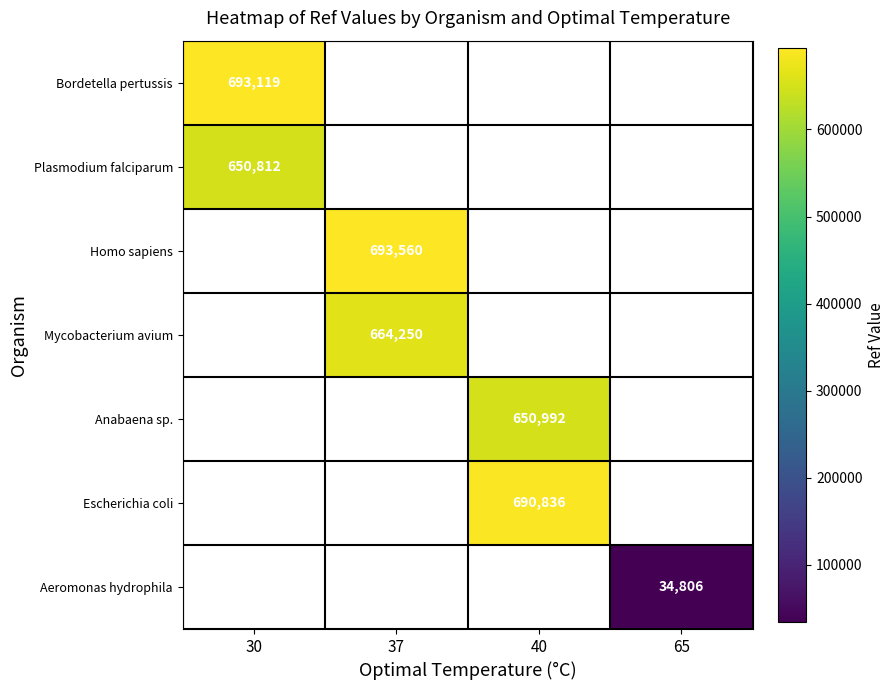

Is it true that Aeromonas hydrophila equals 34806 at 65?

True